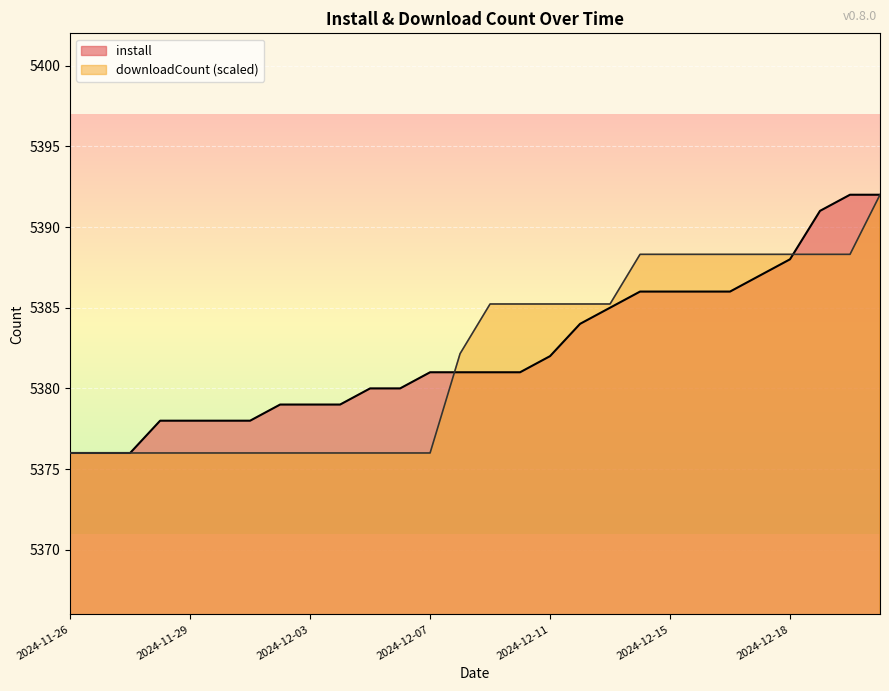

The install series shows 5381.0 at 2024-12-09. True or false?

True